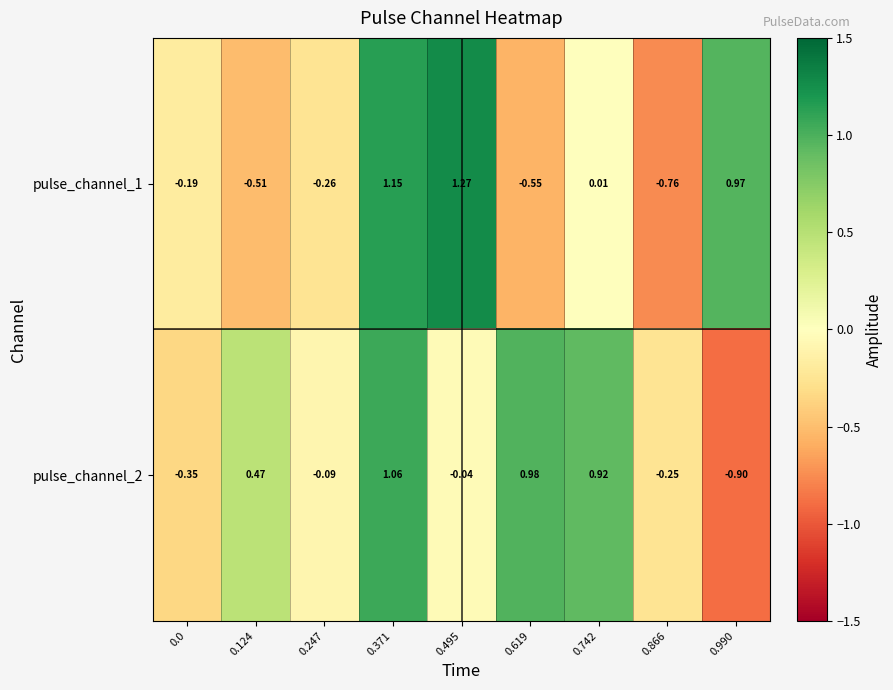

Count the number of data series in this chart.

2